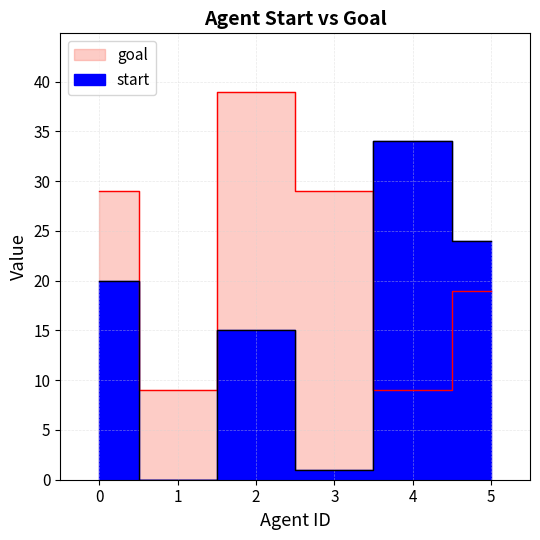

What is the value of the goal point at the 5th from the left?

9